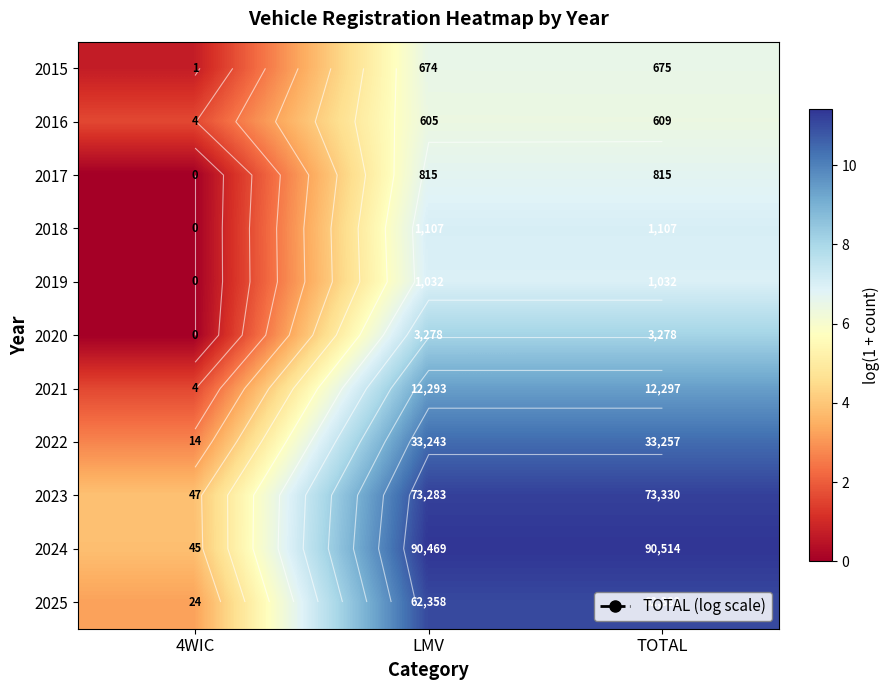

The 2015 series shows 2.6 at LMV. True or false?

False